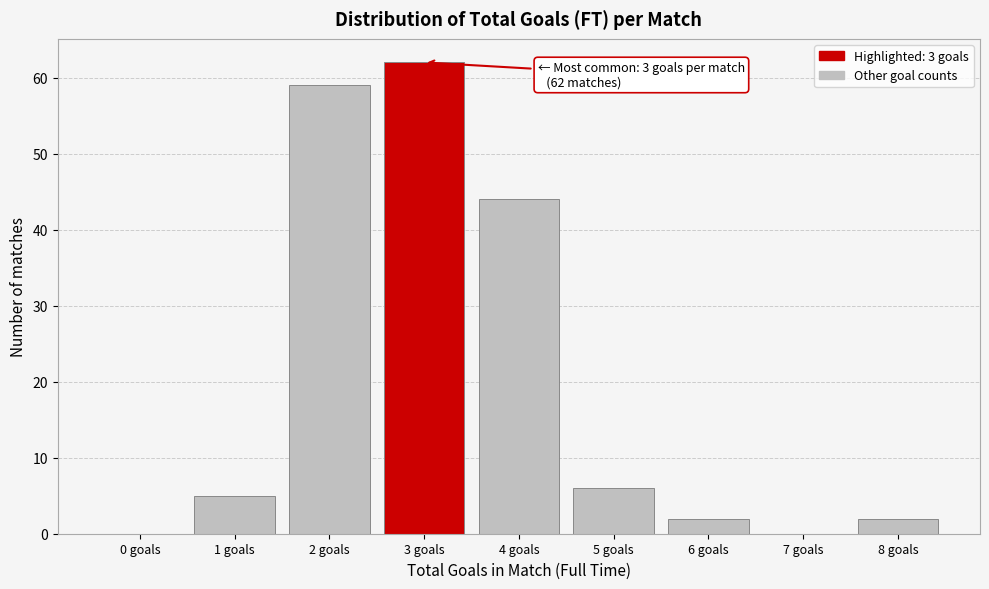

Reading right to left, what are all the values shown in this chart?

8 goals=2	7 goals=0	6 goals=2	5 goals=6	4 goals=44	3 goals=62	2 goals=59	1 goals=5	0 goals=0